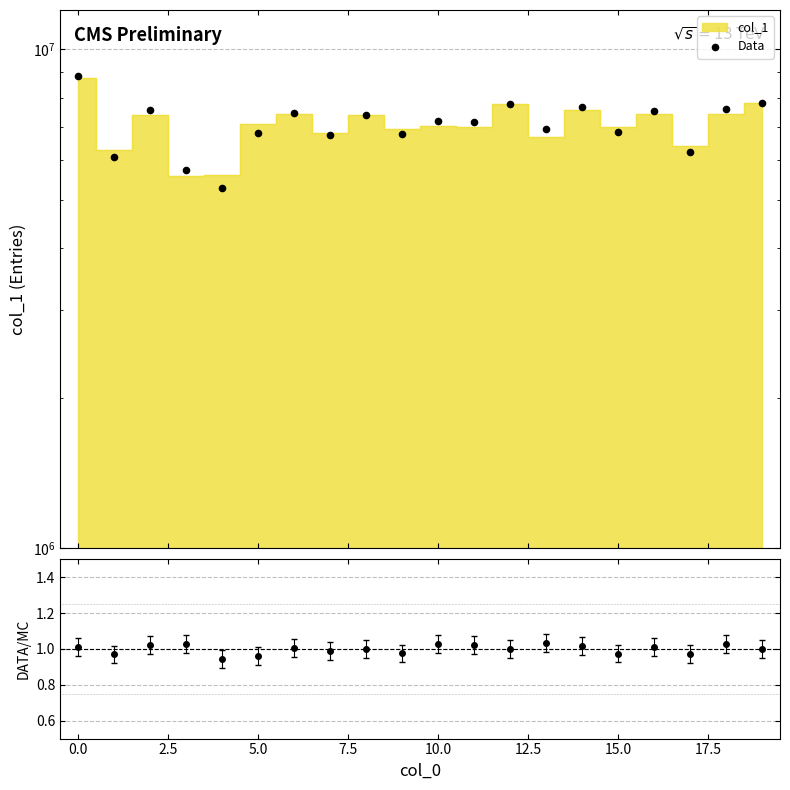

What is the ratio of the value at 19 to the value at 13?

1.1